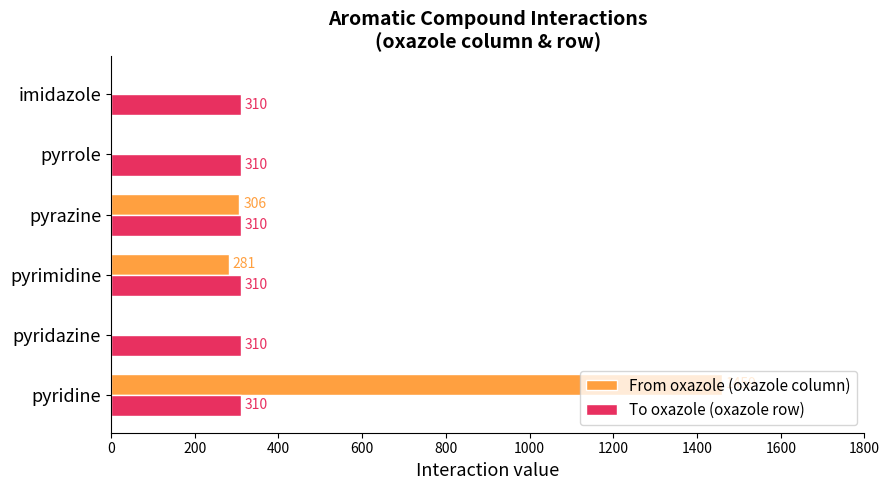

True or false: From oxazole (oxazole column) has a value of 0 at pyridazine.

True